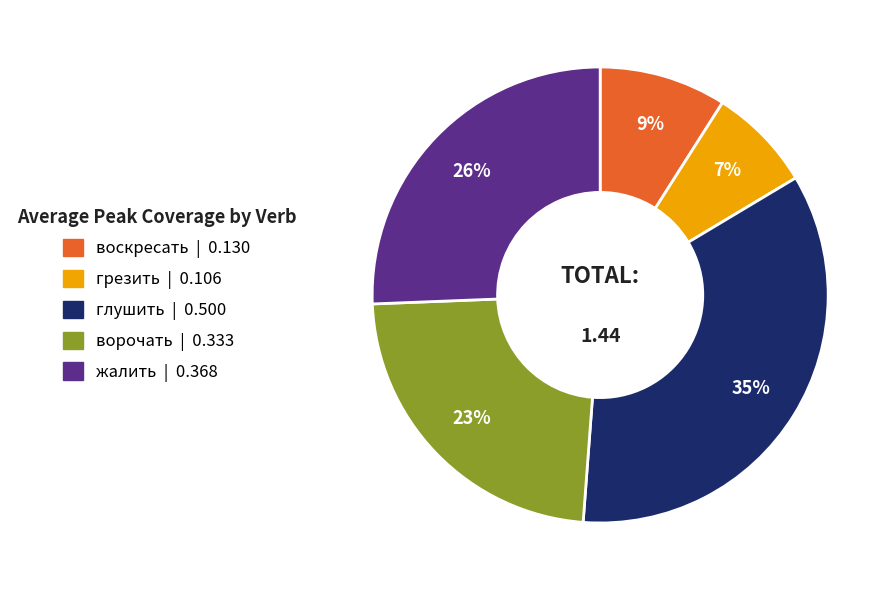

To the nearest percent, what percentage of the pie is воскресать?

9%